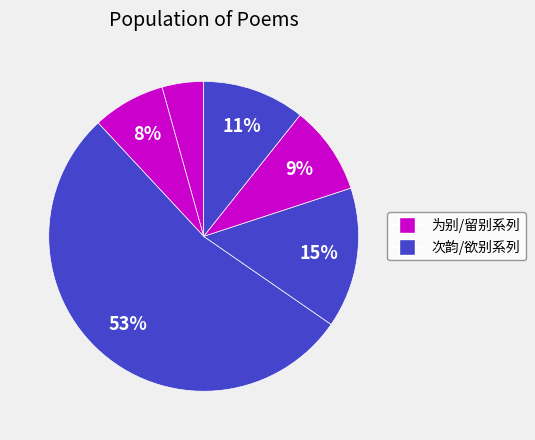

How many slices are in this pie chart?

6